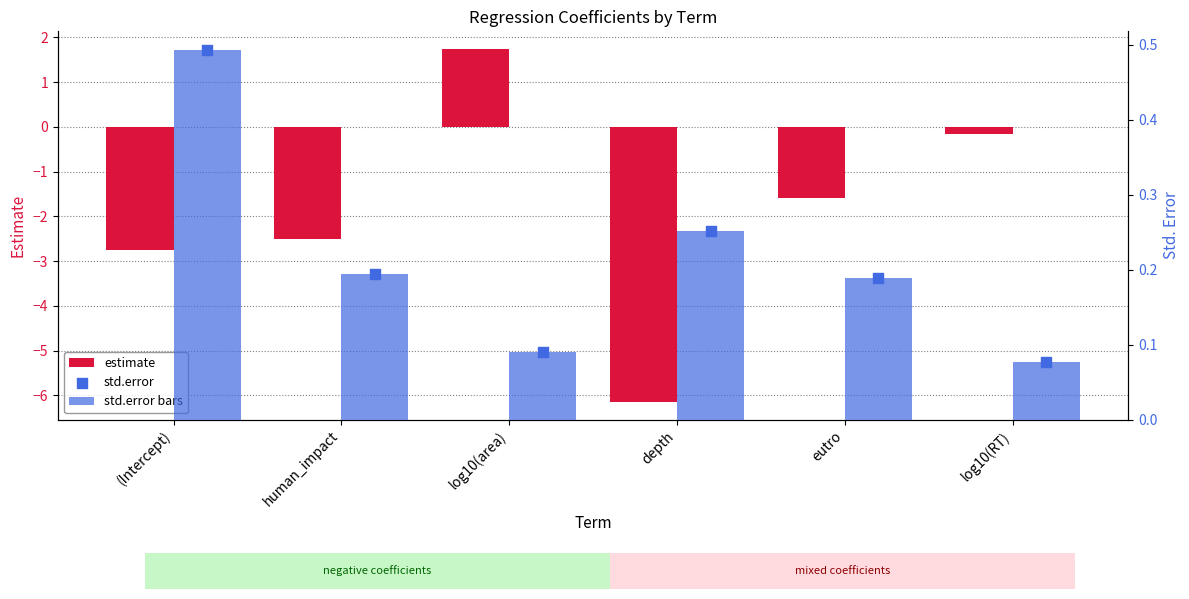

Which series has the largest Y range (max minus min)?

estimate